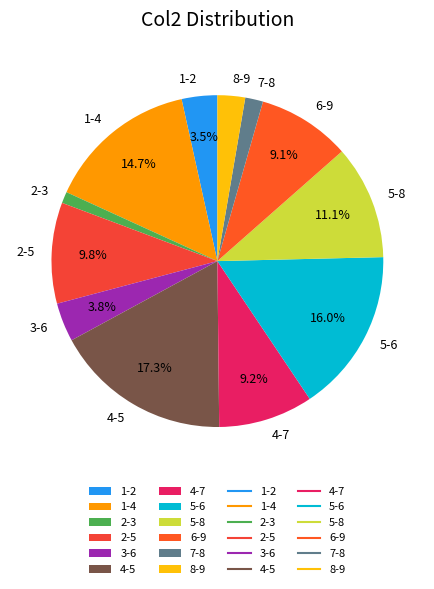

Is the sum of 1-4 and 7-8 greater than half?

No